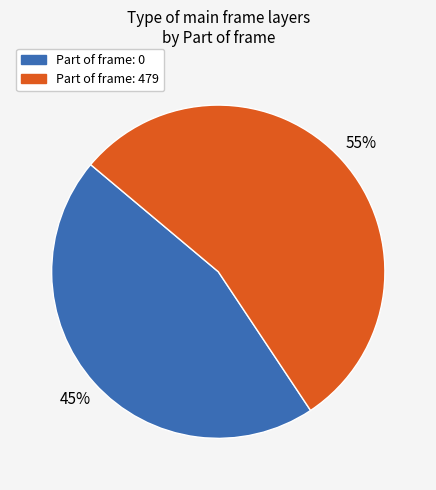

Count the number of slices in the pie.

2